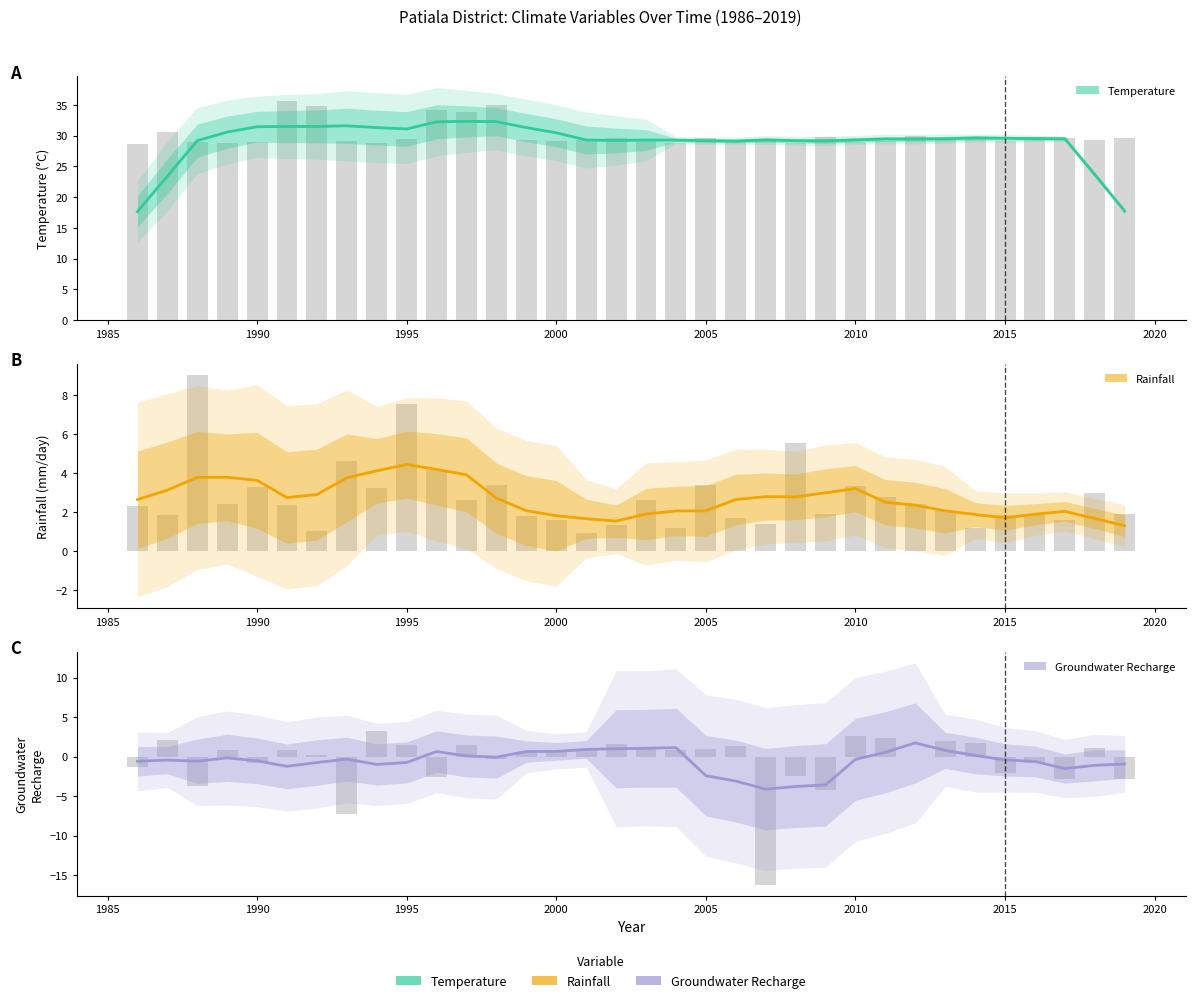

How many data points does each series have?

34